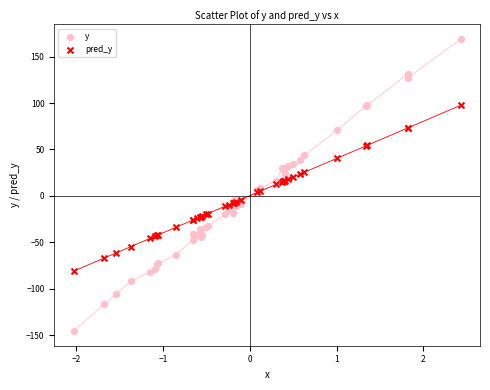

What are all the series names shown in the legend?

y, pred_y